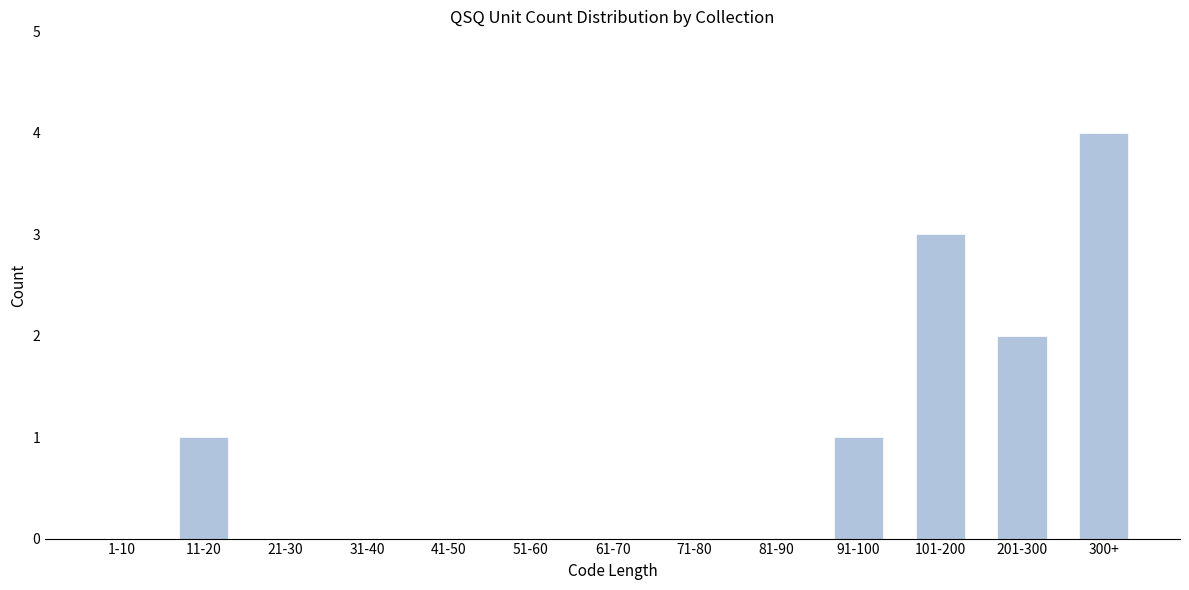

Reading left to right, list all the values displayed in this chart.

1-10=0	11-20=1	21-30=0	31-40=0	41-50=0	51-60=0	61-70=0	71-80=0	81-90=0	91-100=1	101-200=3	201-300=2	300+=4